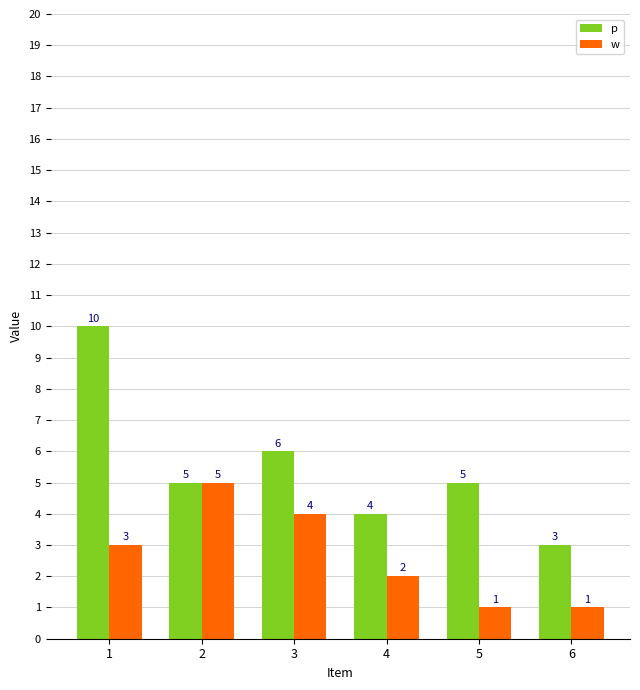

True or false: w has a value of 1 at 5.

True